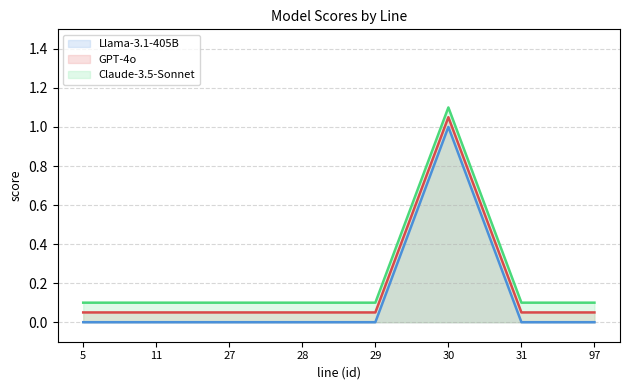

True or false: GPT-4o and Llama-3.1-405B intersect in this chart.

False